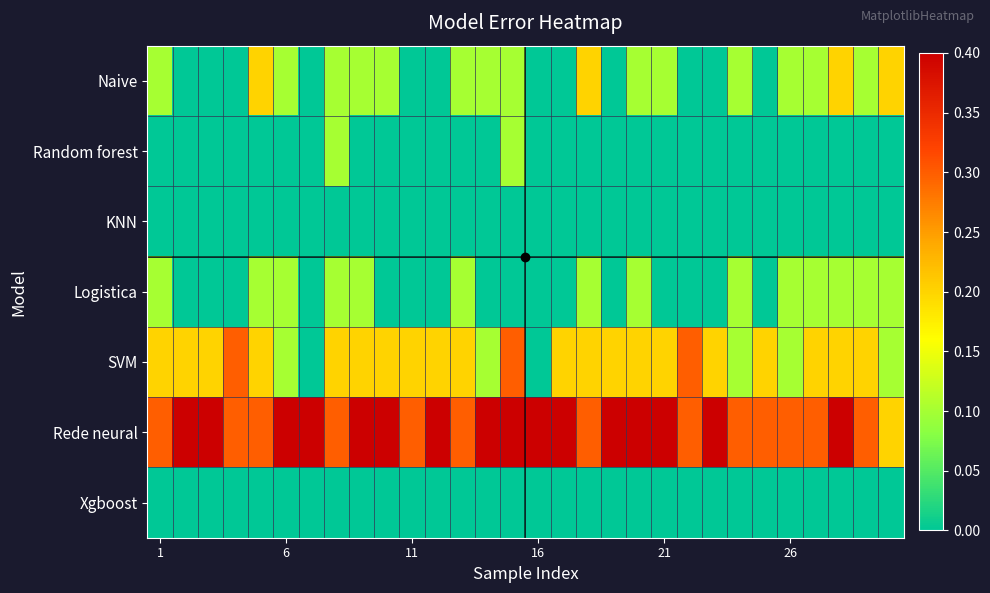

Which series has the largest total across all categories?

Rede neural